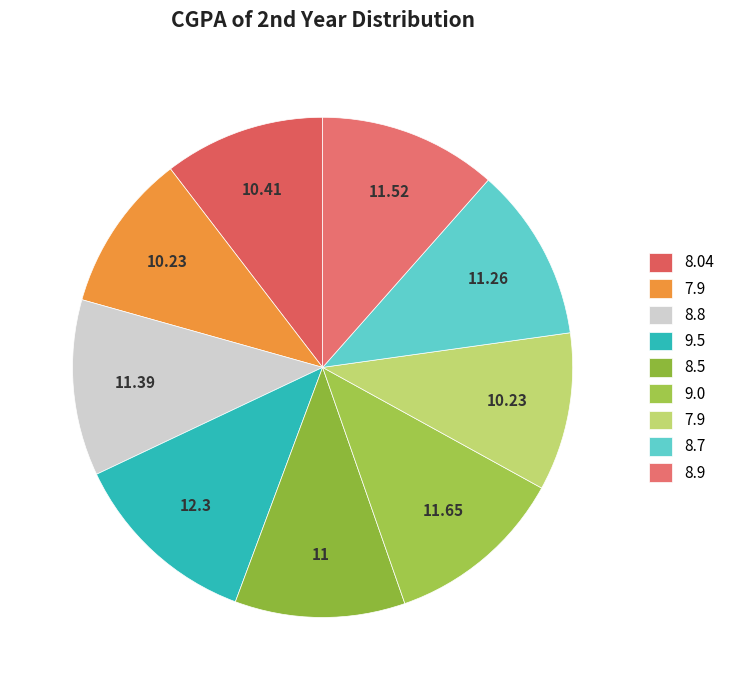

Is there a majority slice in this chart?

No